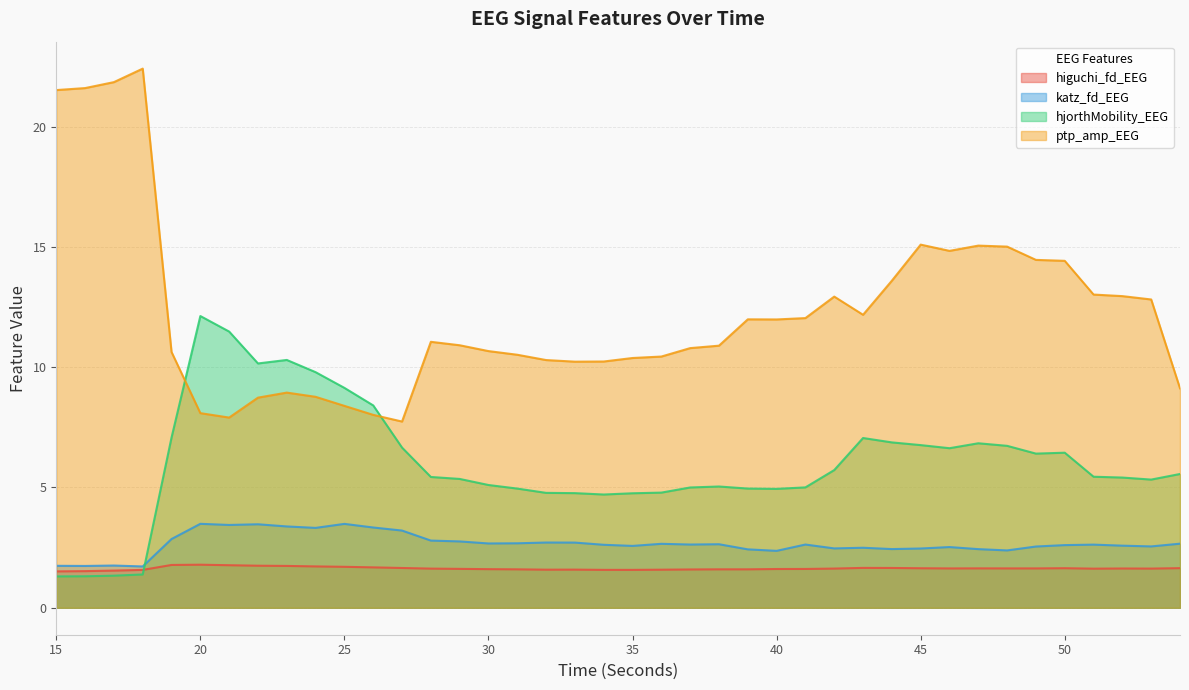

What are all the series names shown in the legend?

higuchi_fd_EEG, katz_fd_EEG, hjorthMobility_EEG, ptp_amp_EEG